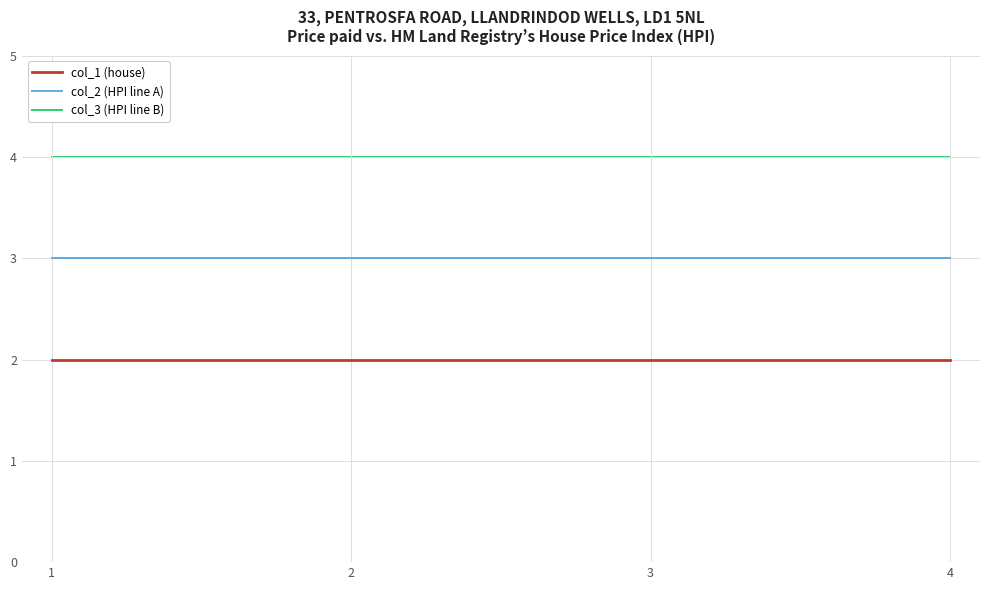

List the series in order of their peak value, lowest first.

col_1 (house), col_2 (HPI line A), col_3 (HPI line B)